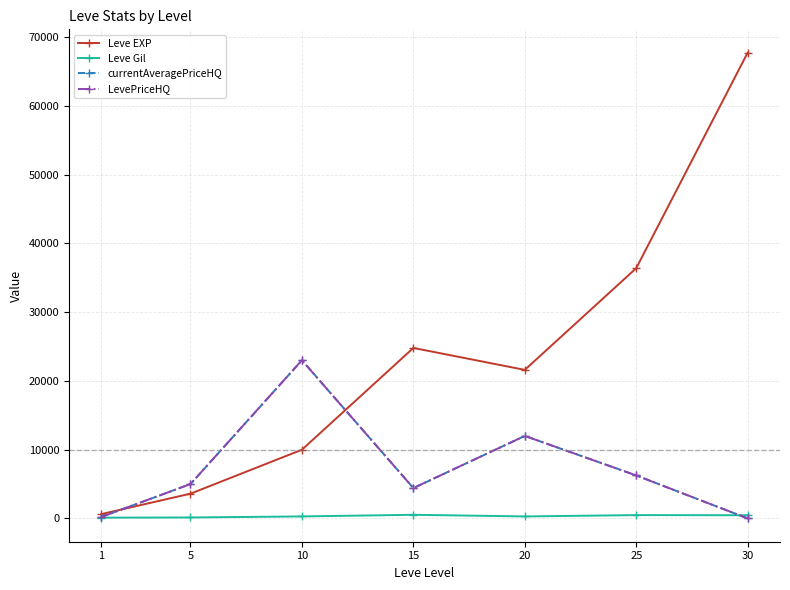

Does the chart have visible grid lines?

Yes